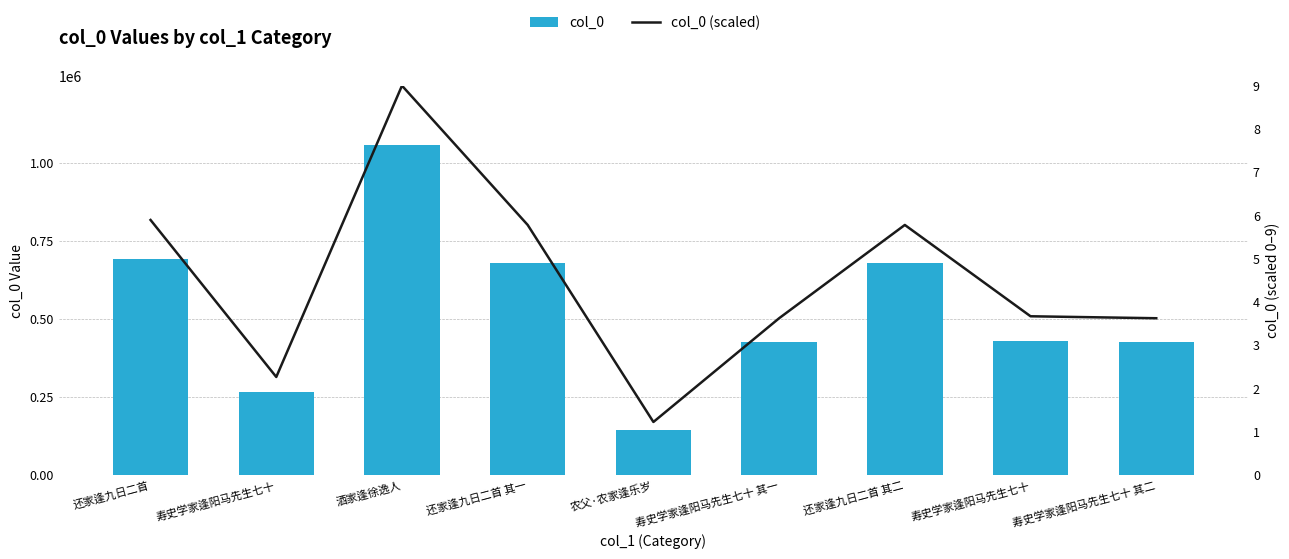

At 寿史学家逢阳马先生七十 其一, list the series in order from largest to smallest.

col_0, col_0 (scaled)